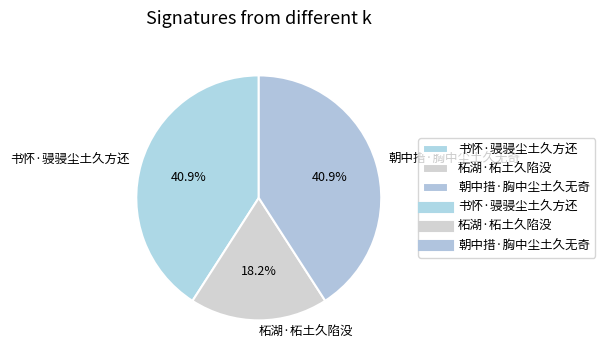

How many slices are in this pie chart?

3